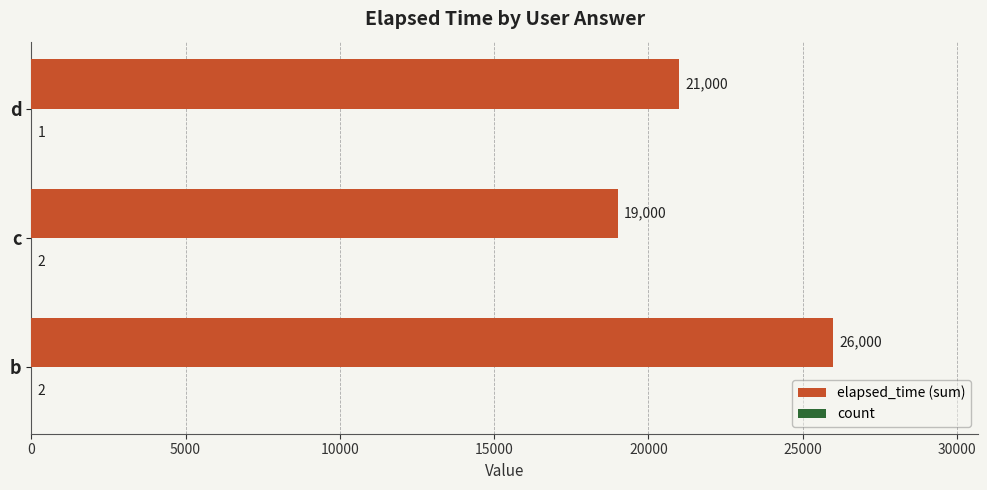

Where is elapsed_time (sum) nearest to the value 22500?

d